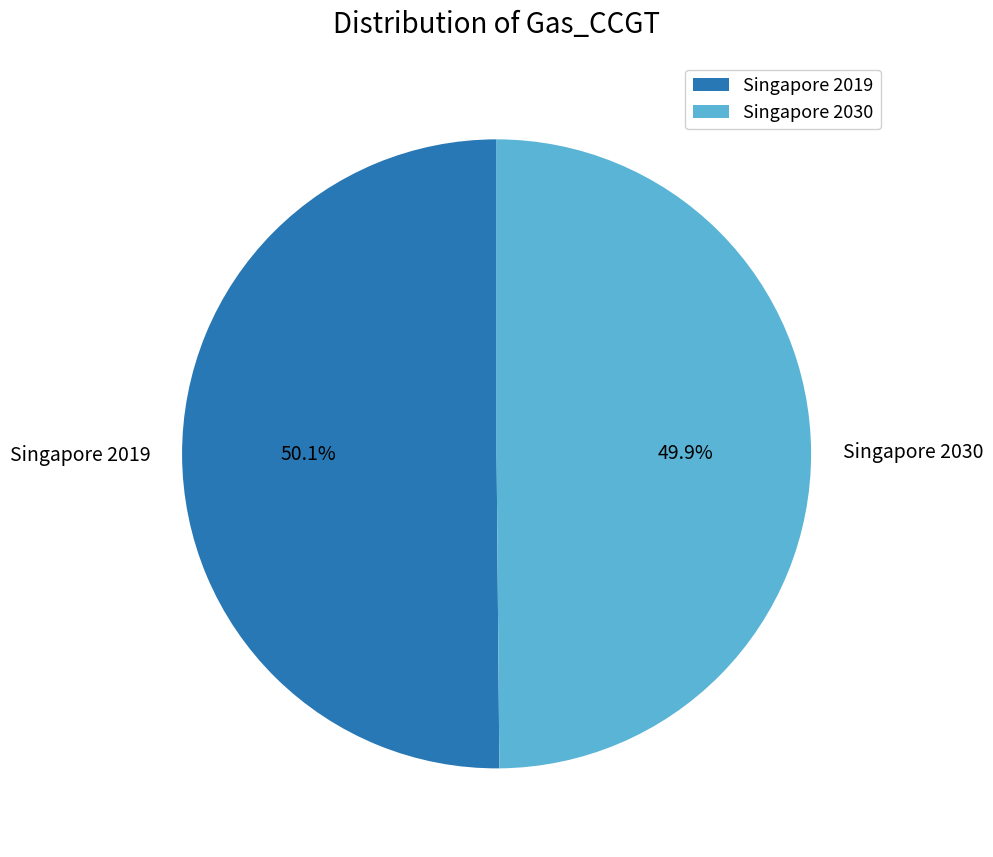

What percentage is the Singapore 2030 slice, to the nearest percent?

50%